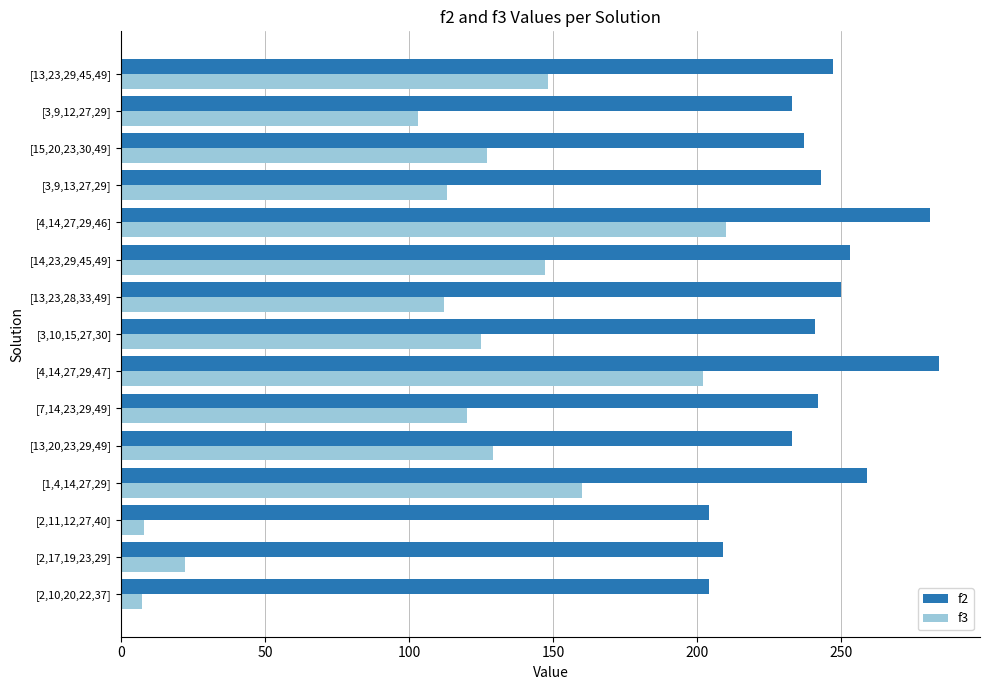

What is the average value of the f3 series?

116